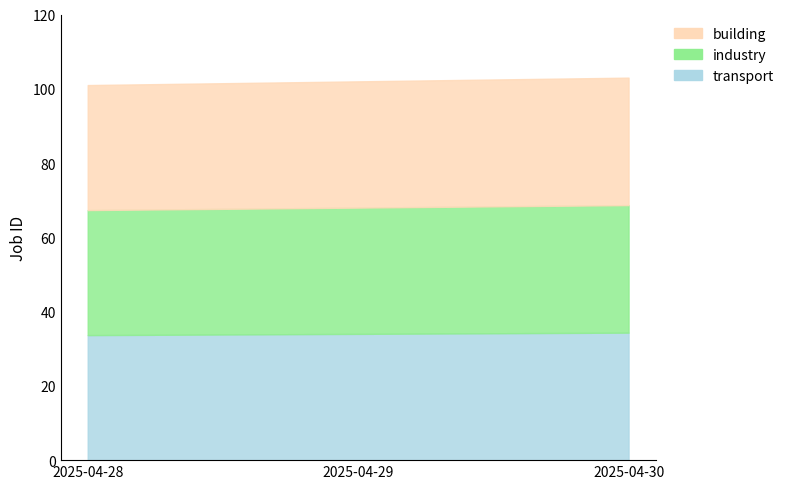

Where is the data nearest to the value 34?

2025-04-29